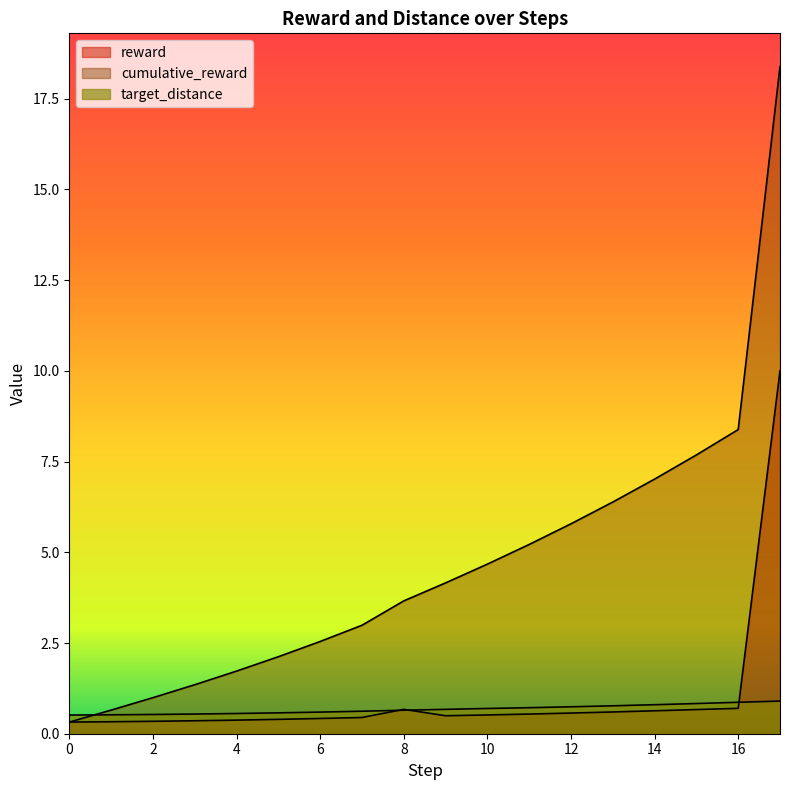

What is the average value of the cumulative_reward series?

4.7